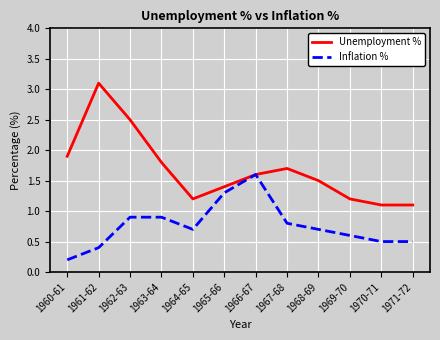

What is the maximum value shown in the chart?

3.1